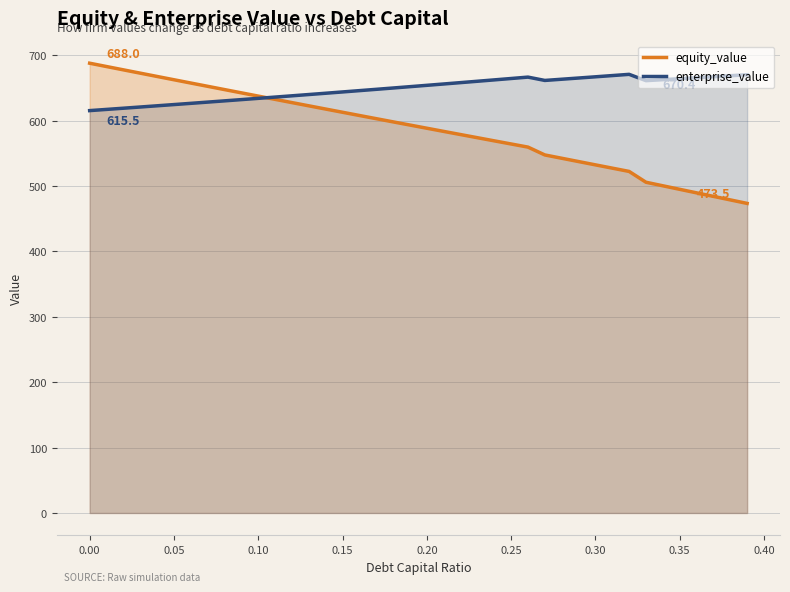

Which series ends up on top after the final intersection of enterprise_value and equity_value?

enterprise_value